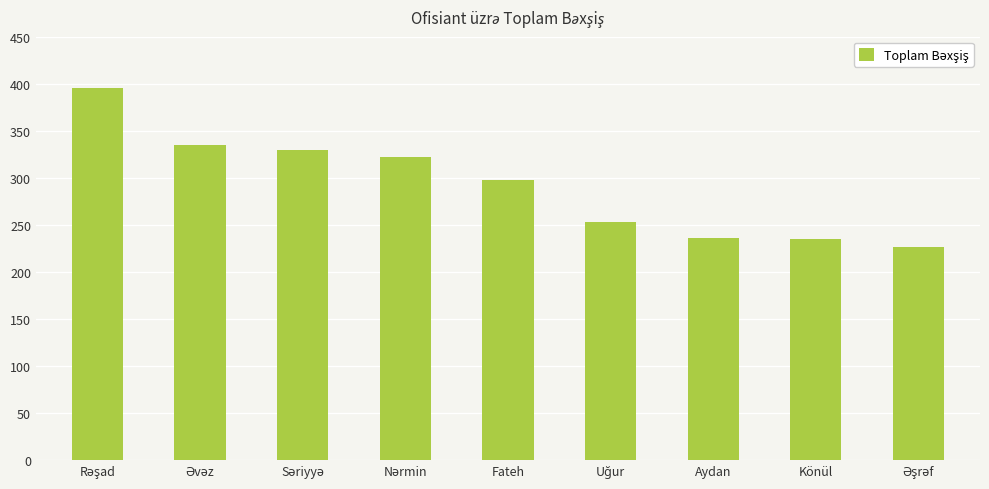

Does the chart contain stacked bars?

No